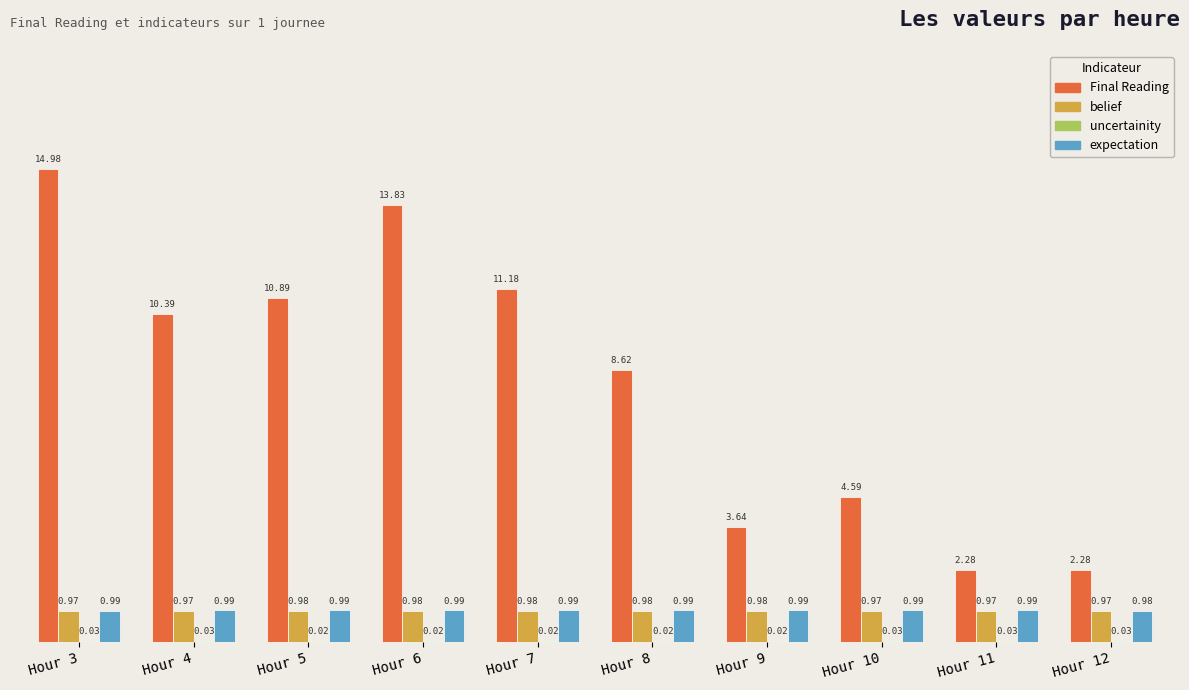

What is the sum of all Final Reading values?

82.7